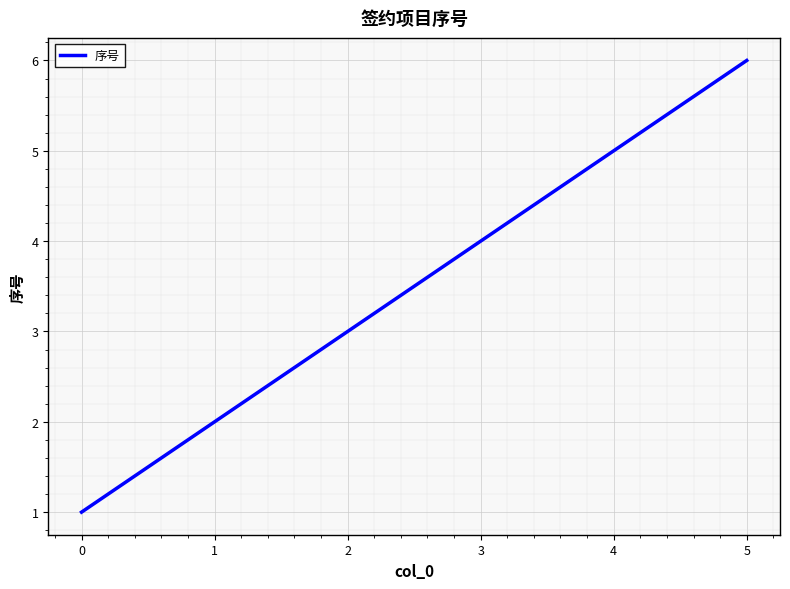

What is the ratio of the value at 3 to the value at 1?

2.0